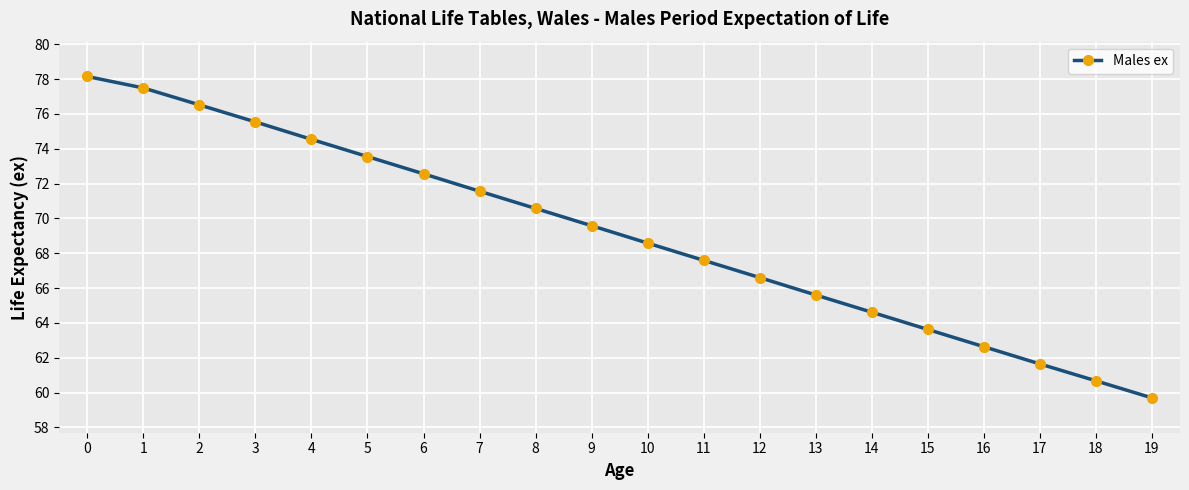

What is the sum of all values?

1381.3